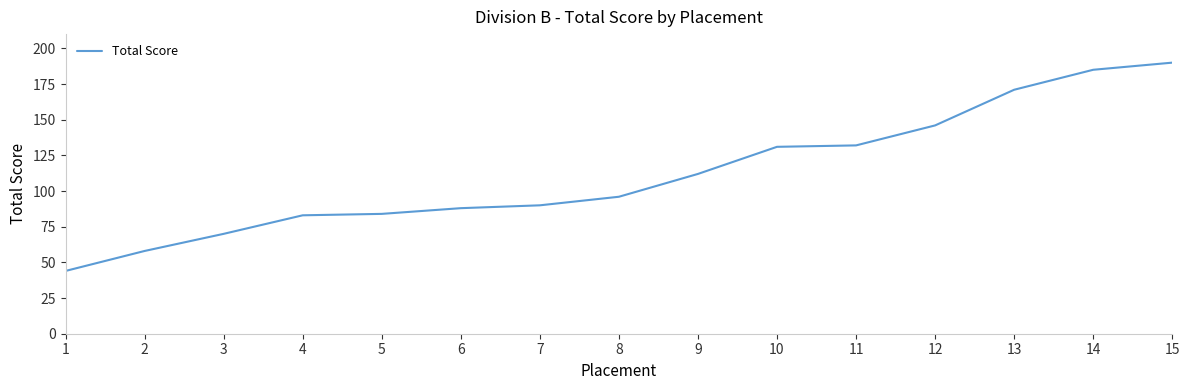

What is the greatest value displayed?

190